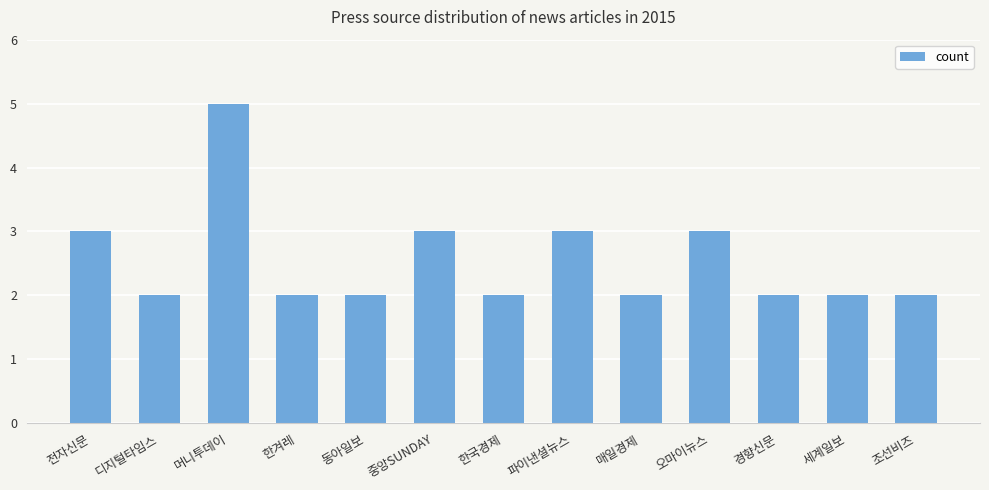

The chart shows a value of 3 at 조선비즈. True or false?

False